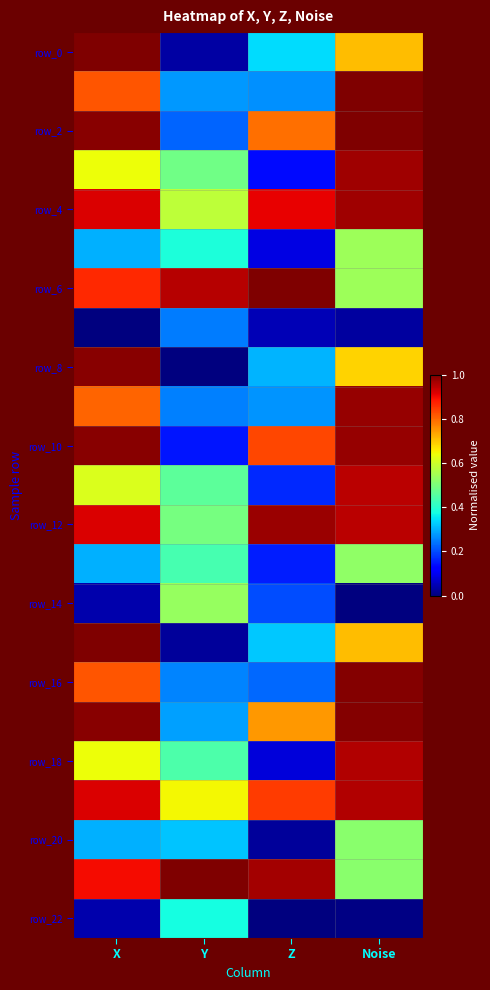

Which category has the highest value across all series?

Noise